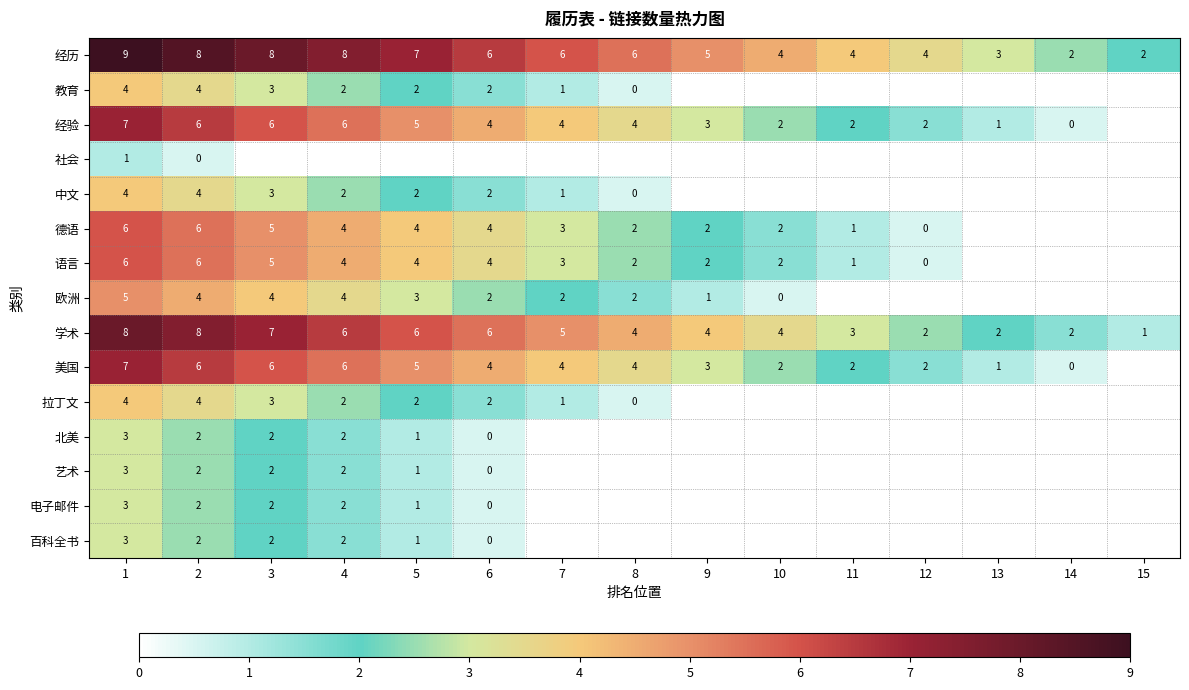

Which label corresponds to the largest value in the chart?

1